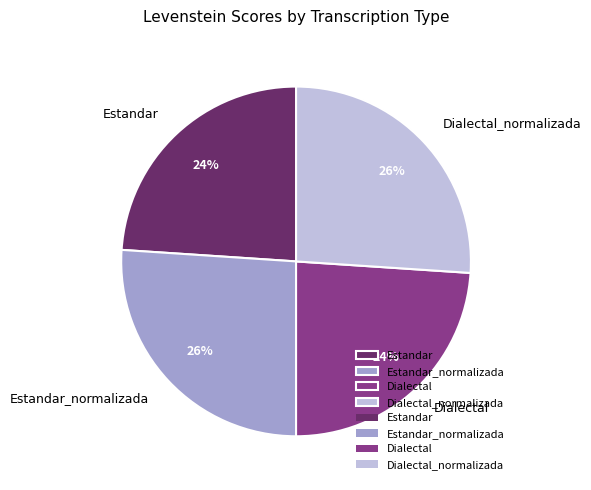

How many segments does this pie chart have?

4